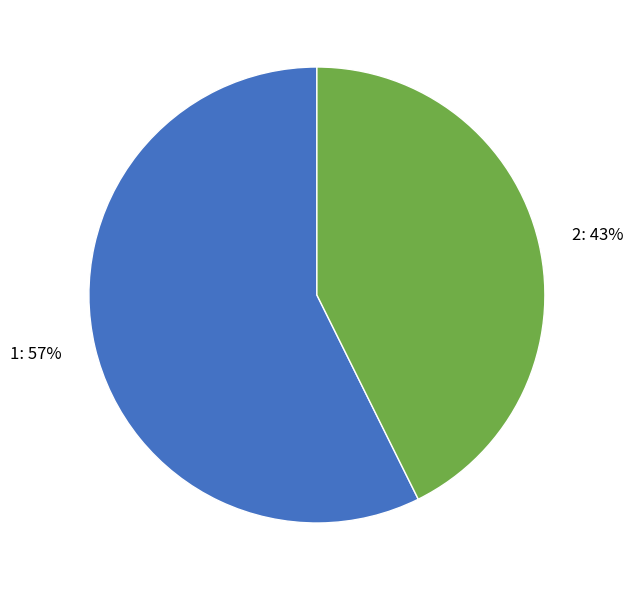

What is the largest slice in the pie chart?

1